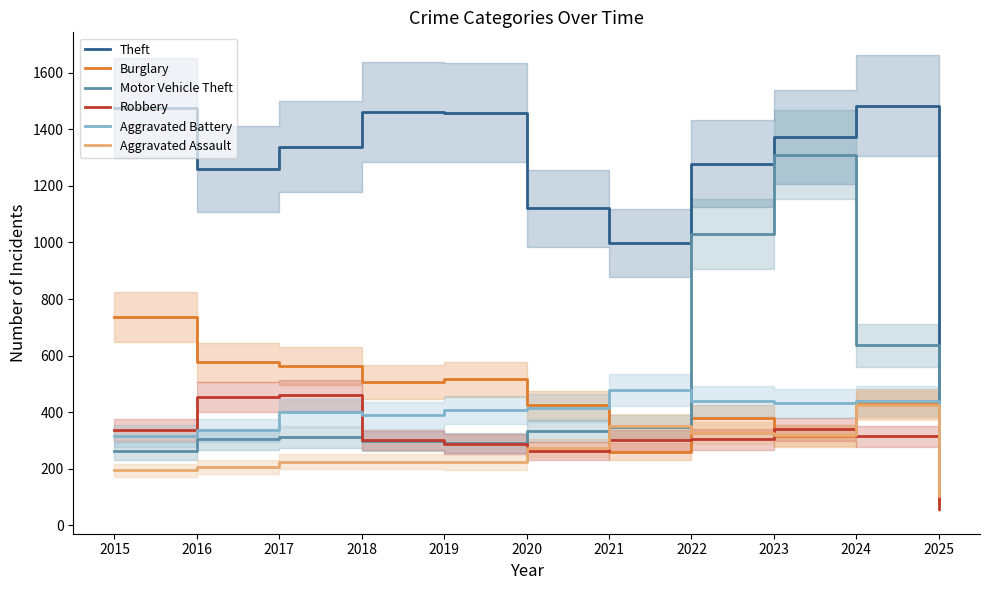

Which series has the largest range (max minus min)?

Motor Vehicle Theft